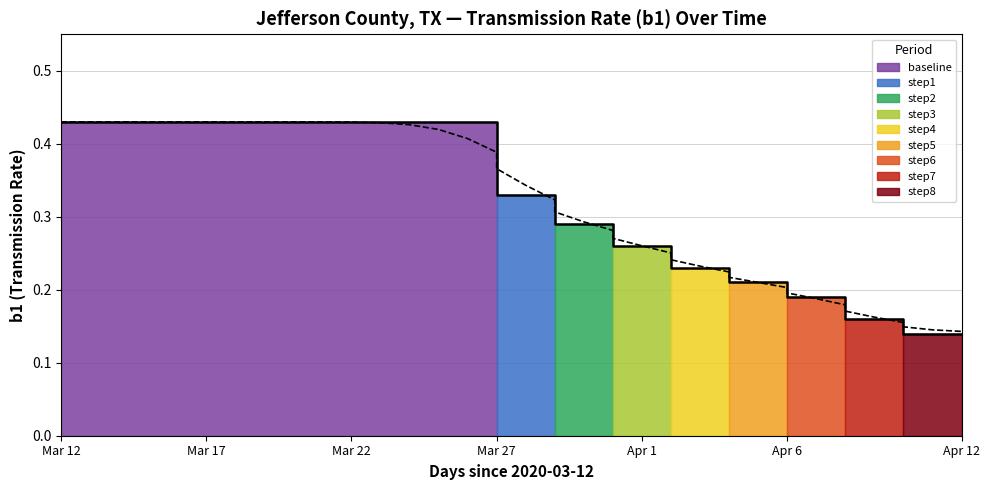

What is the total value across all series at Mar 22?

0.9